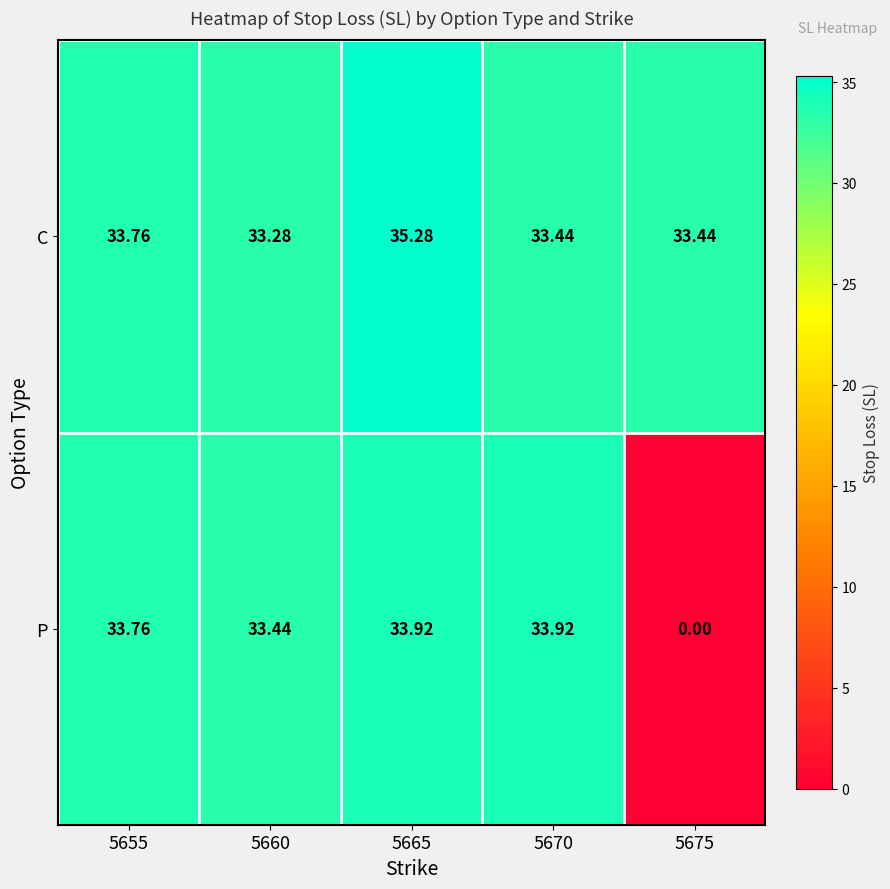

Which series changed the most between 5655 and 5675?

P